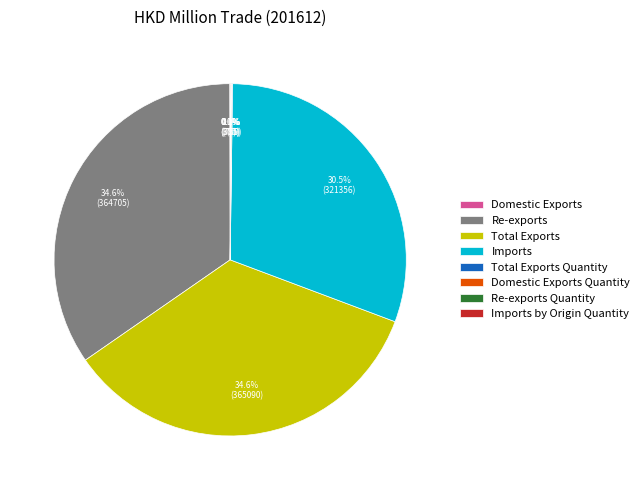

What percentage is NOT represented by Re-exports?

65.4%